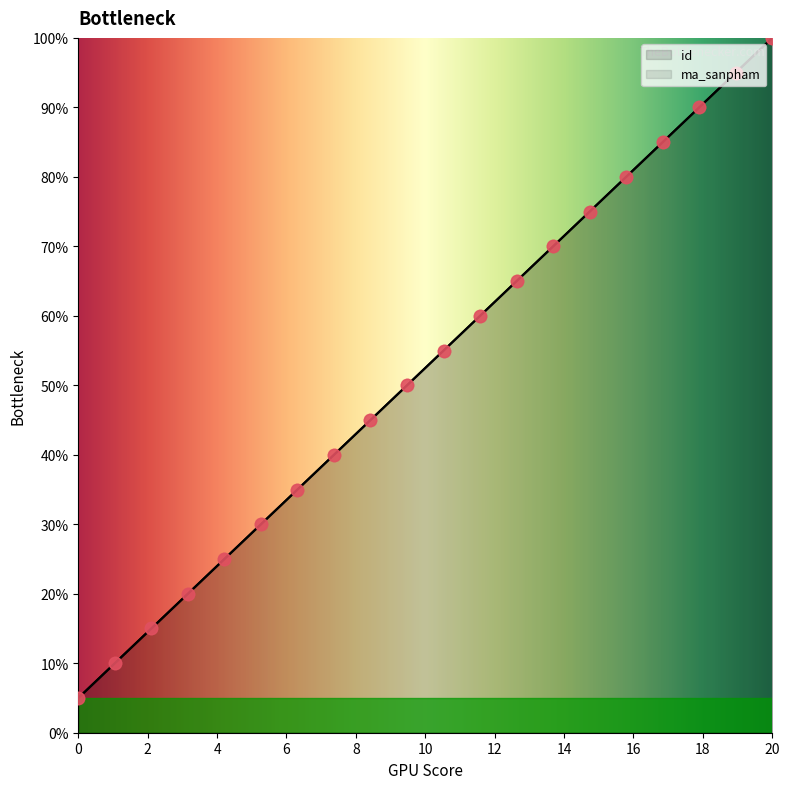

At which category is the sum across all series the highest?

20